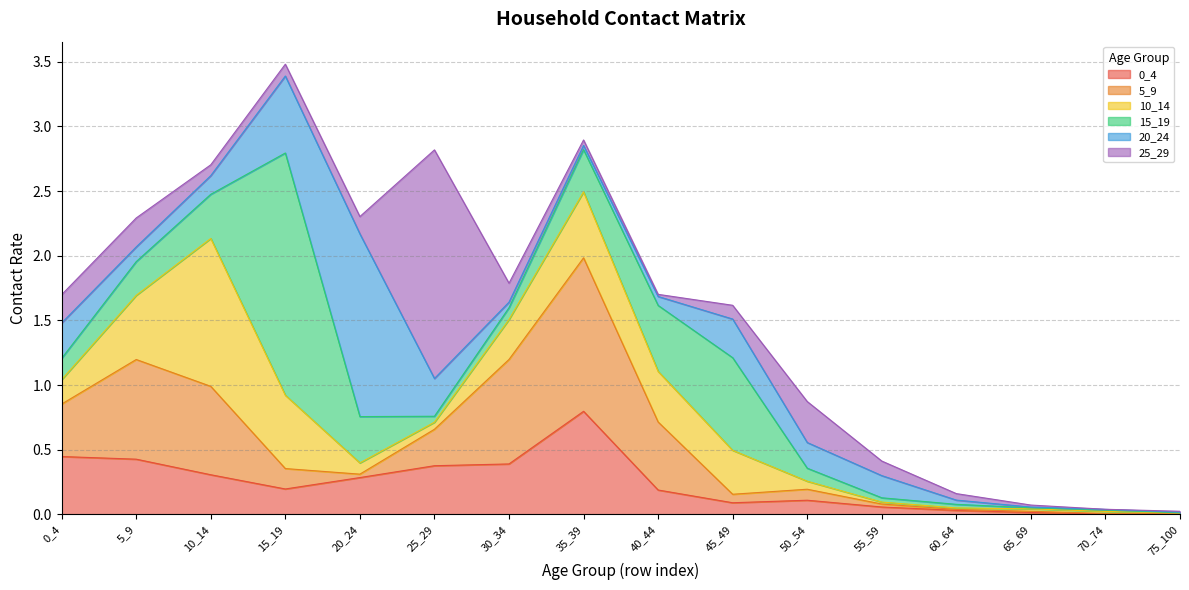

Does the chart have visible grid lines?

Yes